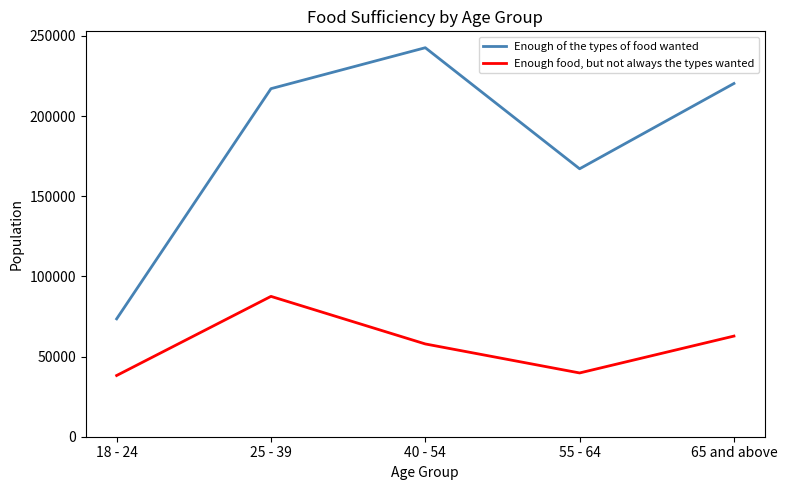

Does the chart display data point markers on the line(s)?

No